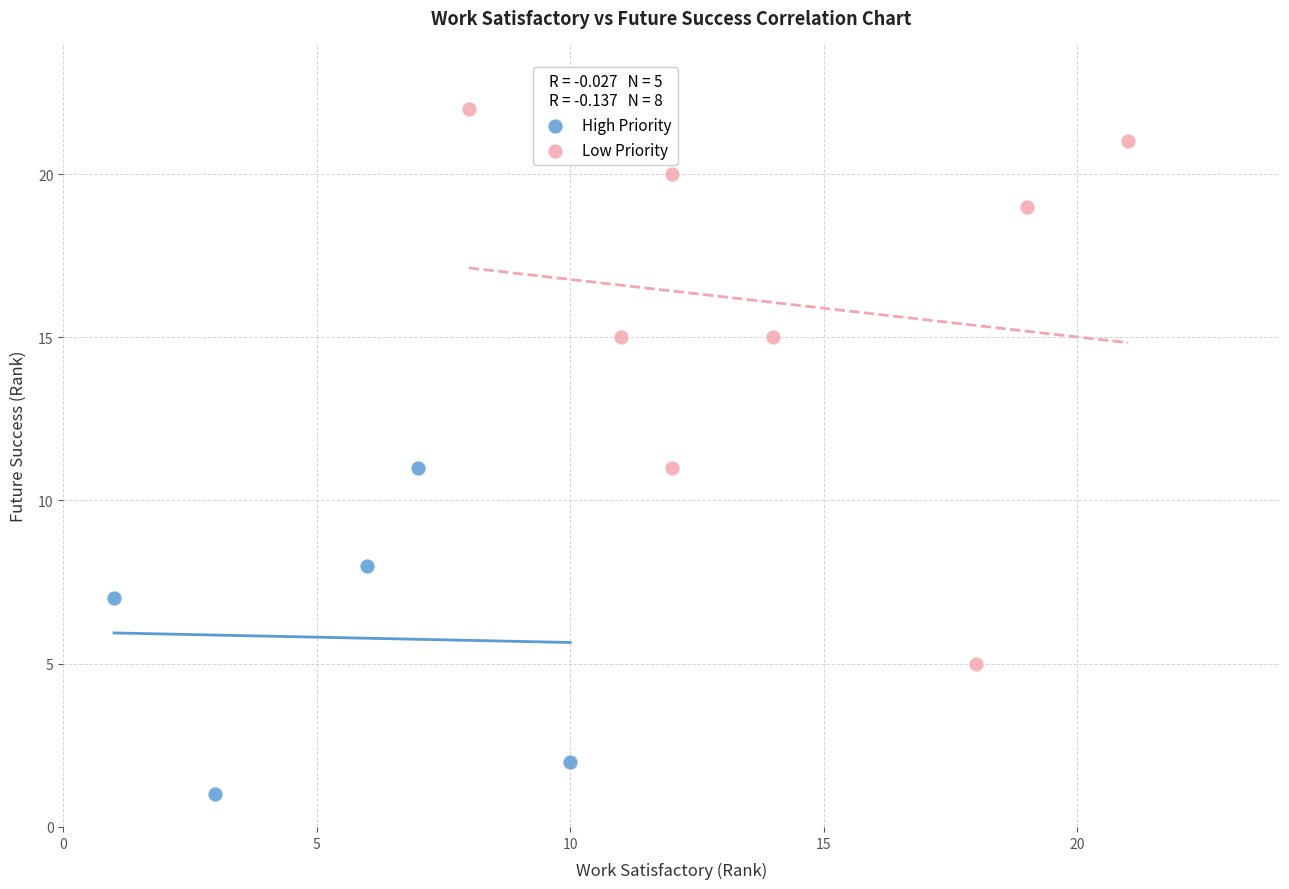

Which series contains the highest Y value?

Low Priority